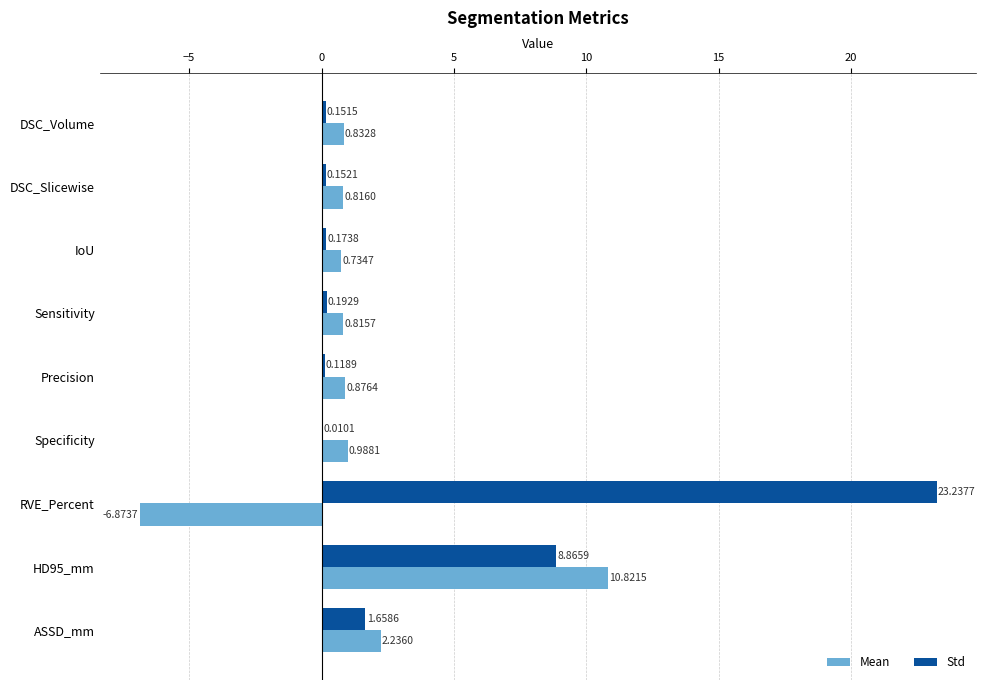

How many positive values does the Mean series have?

8